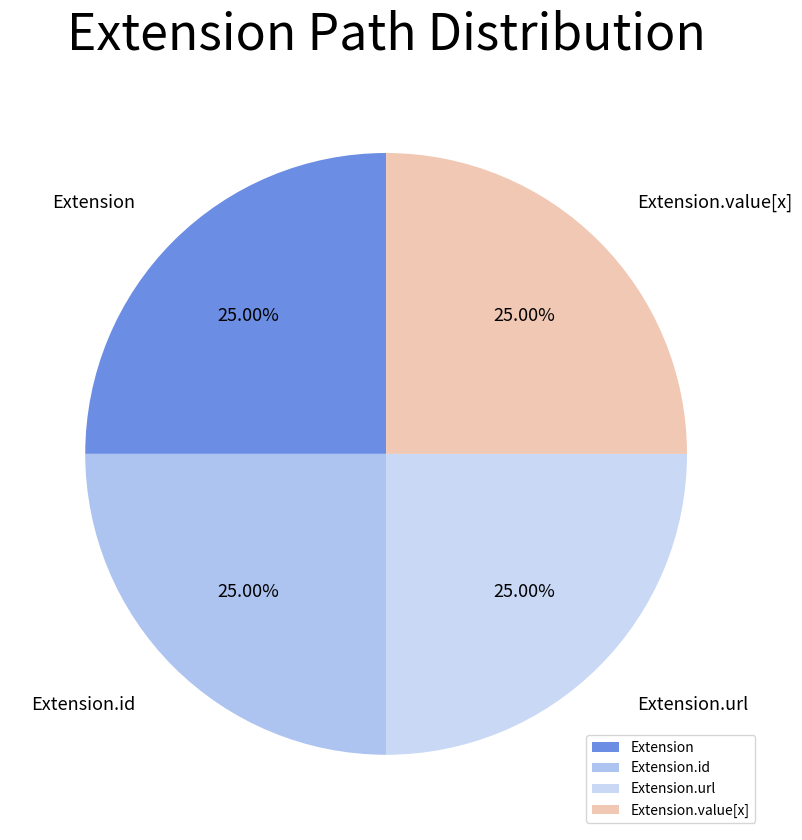

What is the ratio of the value at Extension.url to the value at Extension.value[x]?

1.0